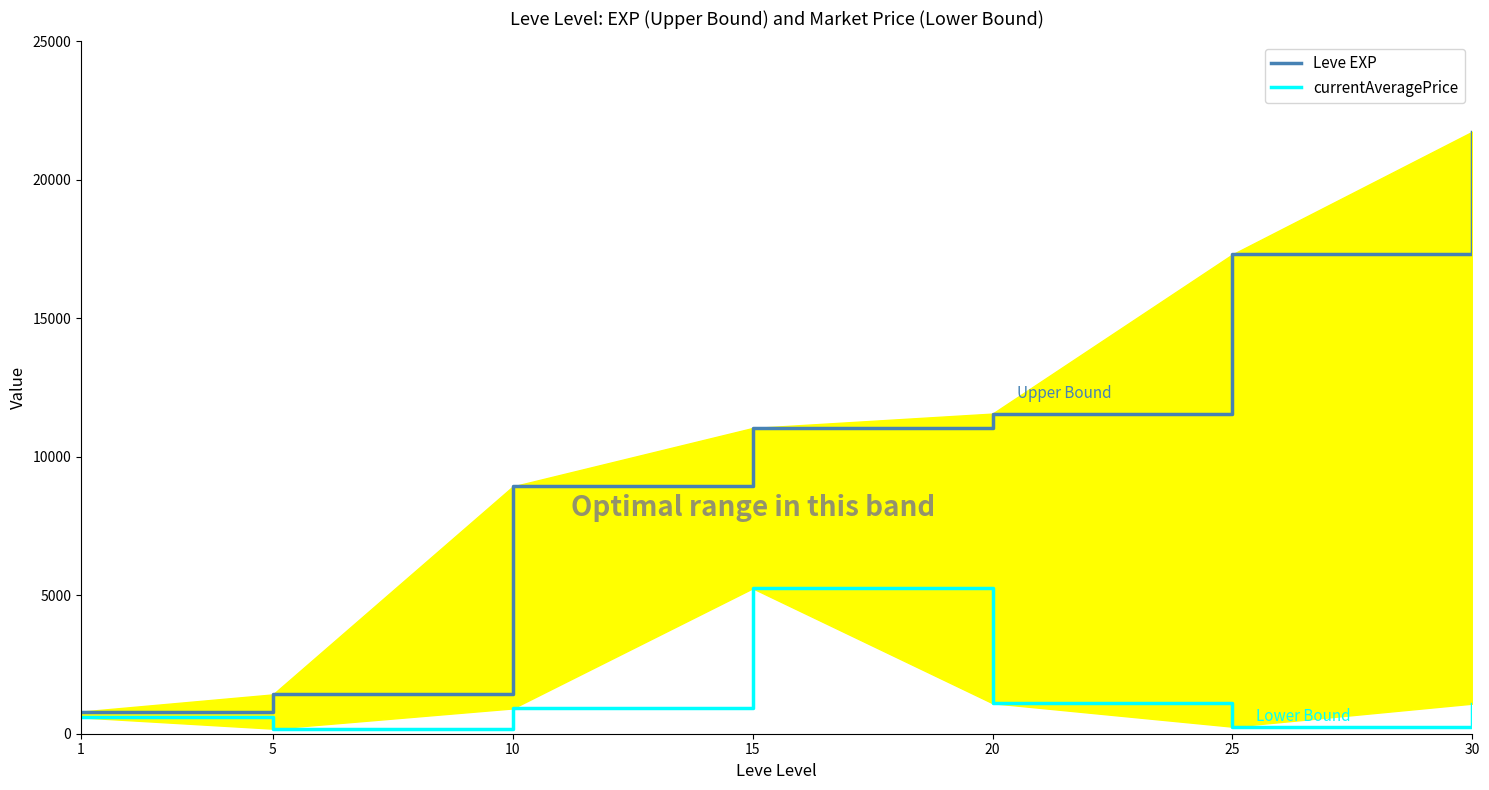

At which category is the sum across all series the highest?

30